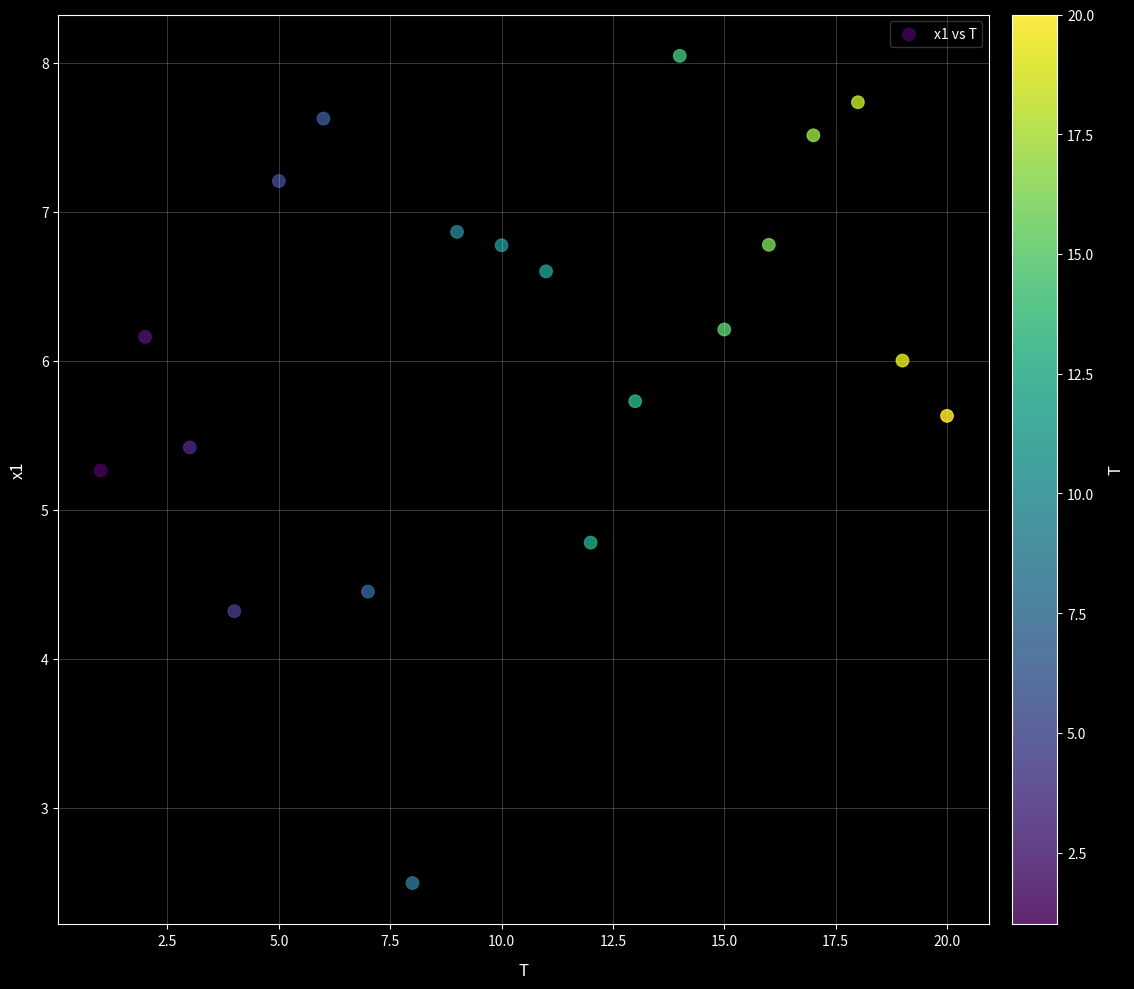

What is the range of X values (max minus min)?

19.0